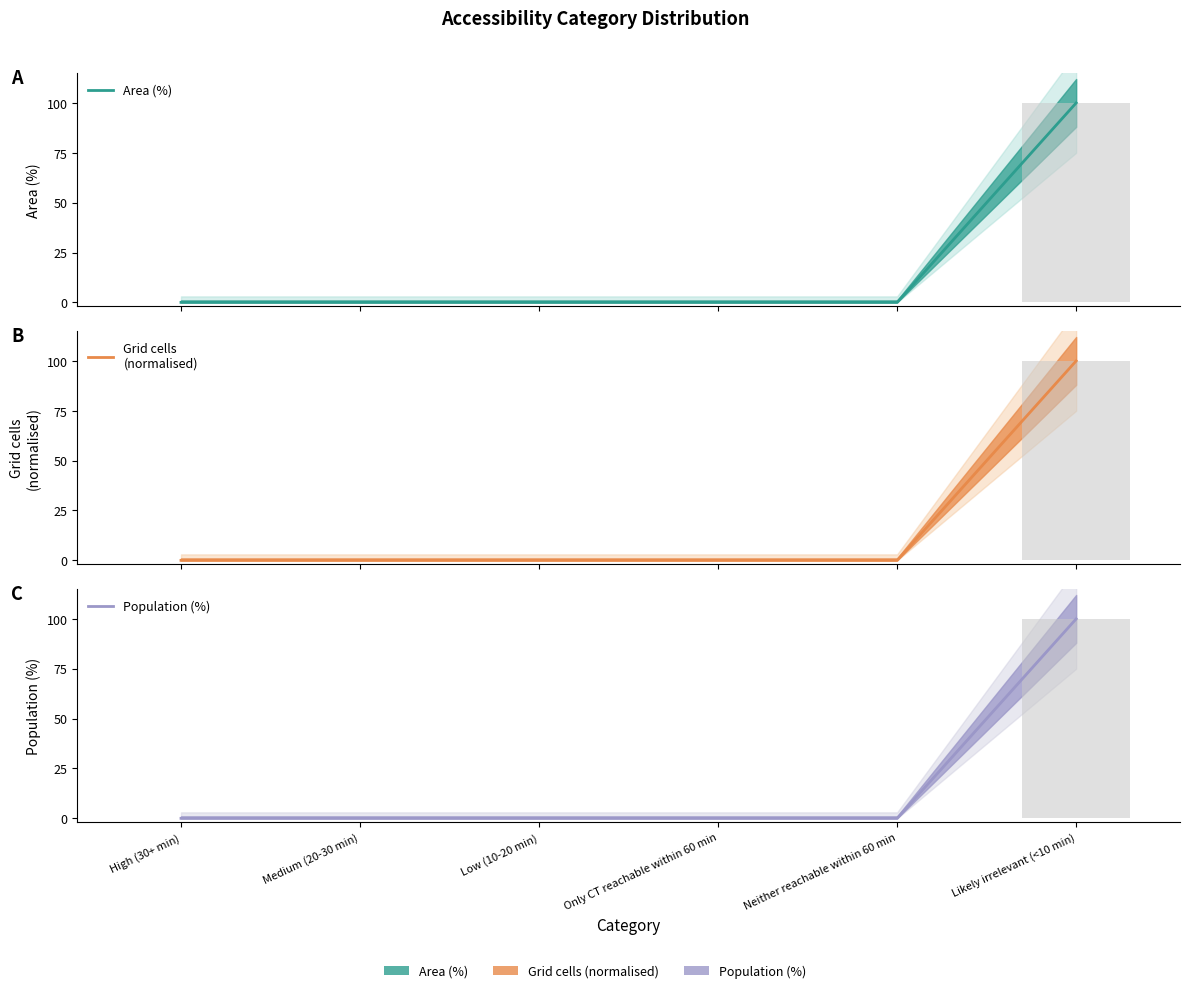

List the labels in order of Grid cells
(normalised) value, smallest first.

High (30+ min), Medium (20-30 min), Low (10-20 min), Only CT reachable within 60 min, Neither reachable within 60 min, Likely irrelevant (<10 min)